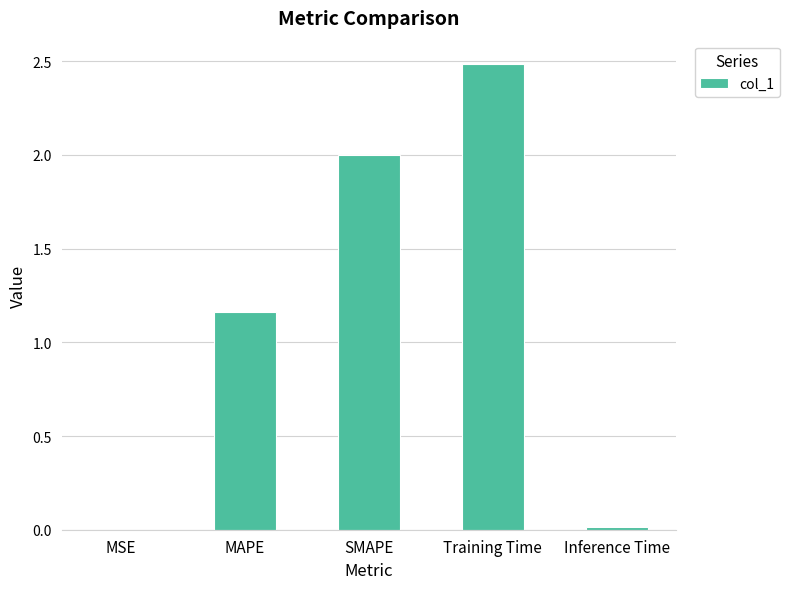

What is the sum of all values?

5.7